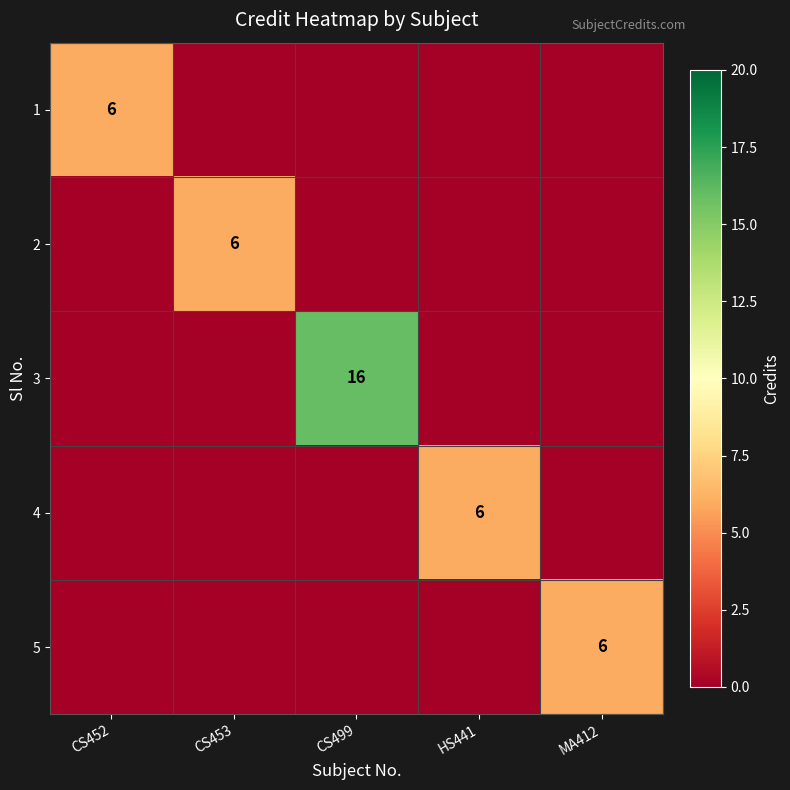

The 2 series shows 9 at CS453. True or false?

False